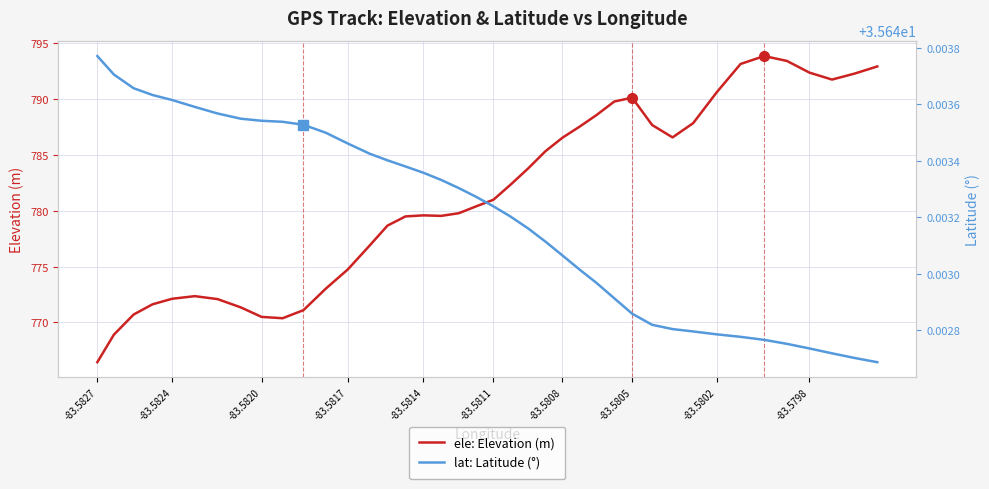

The ele: Elevation (m) series shows 792.4 at -83.5798. True or false?

True